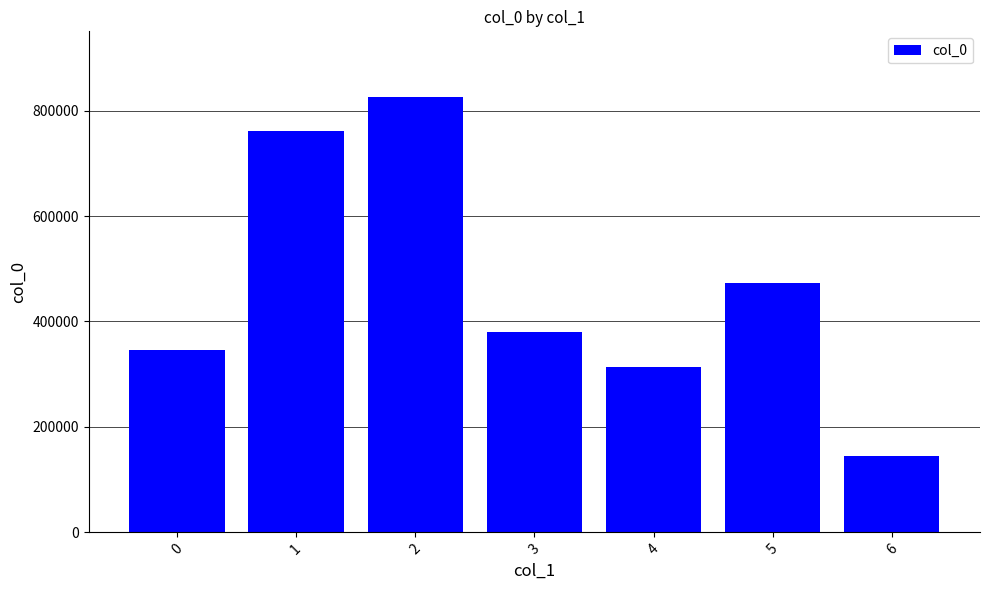

Which label corresponds to the largest value in the chart?

2